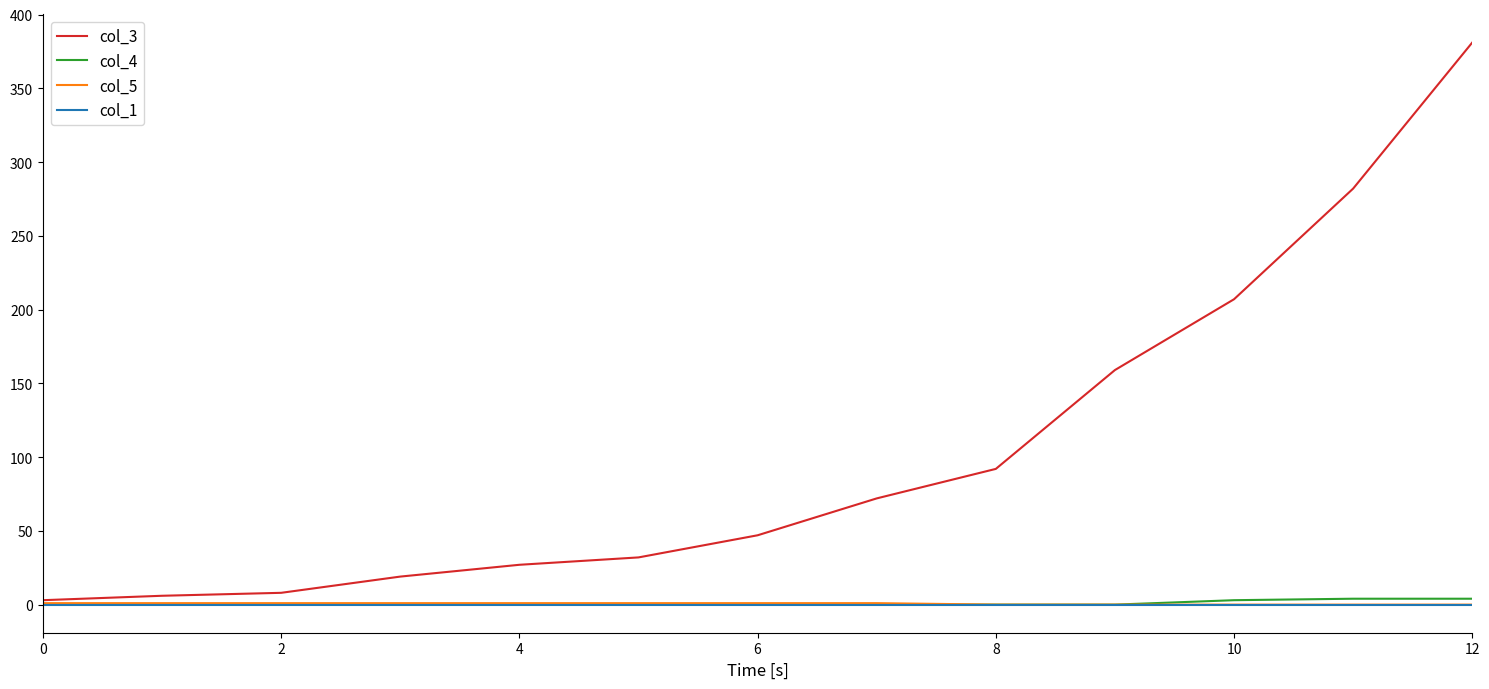

Which series has the largest range (max minus min)?

col_3